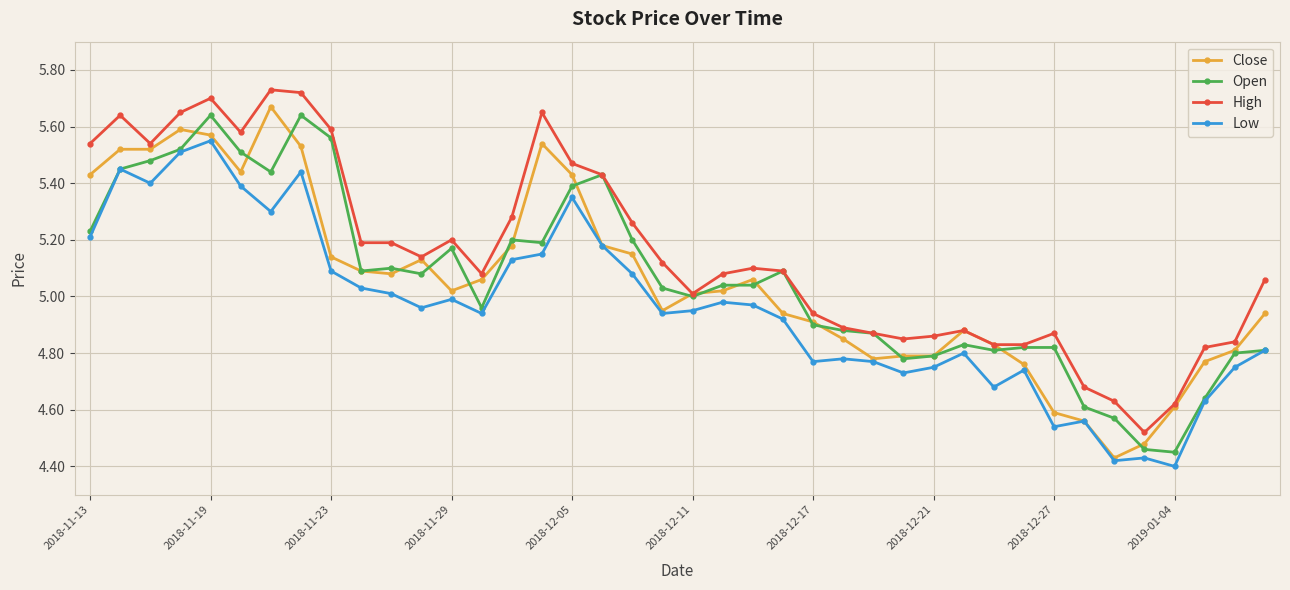

At how many categories does at least one series exceed 4?

40